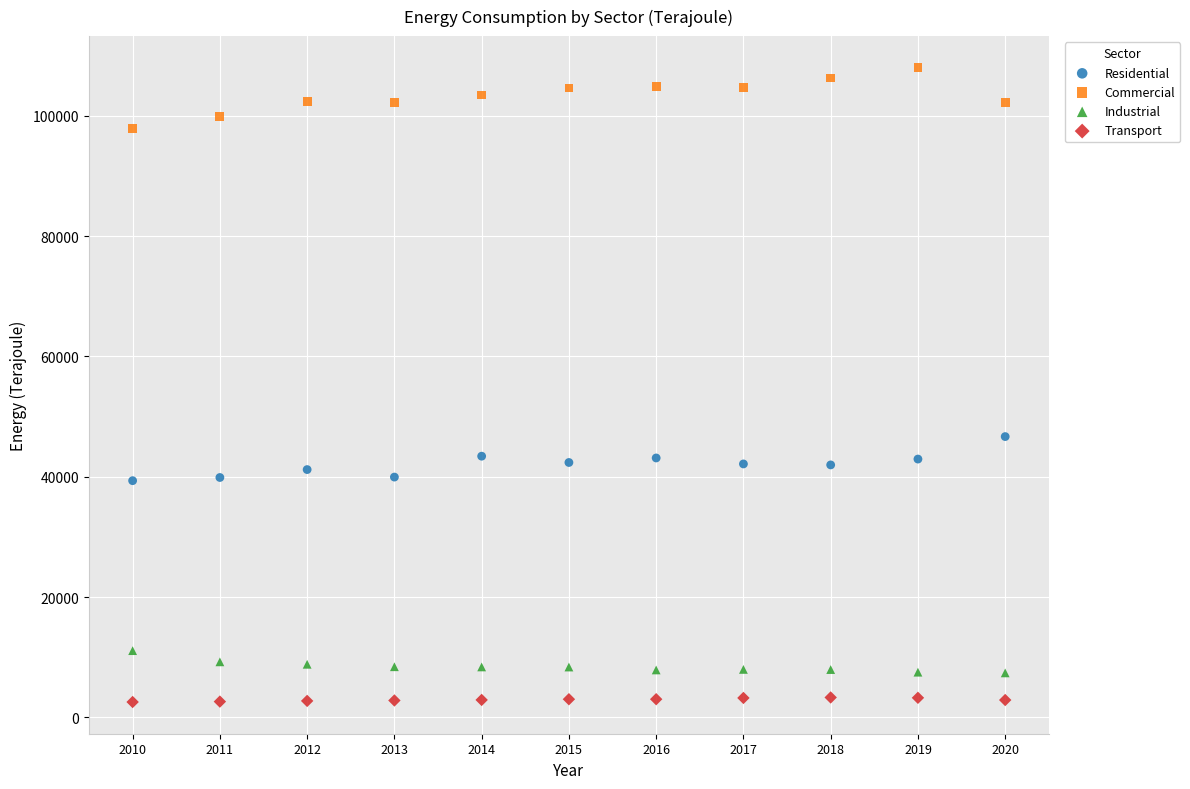

Across all data points, what is the range of Y values (max minus min)?

105452